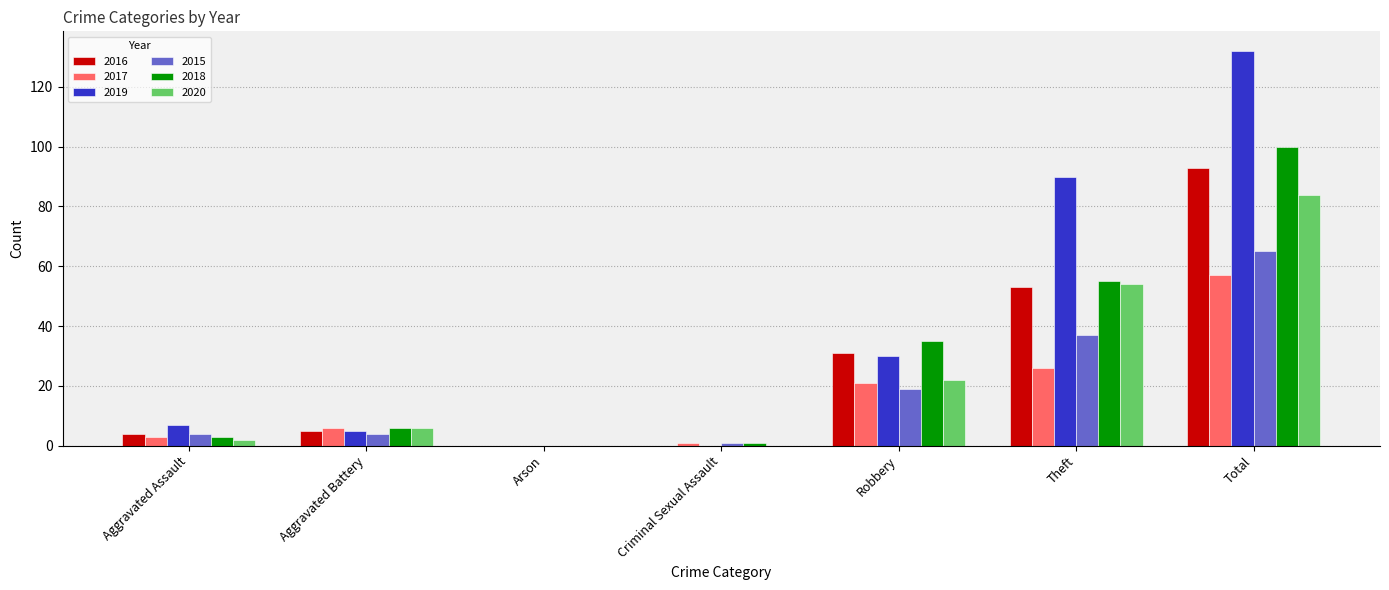

Which series changed the most between Aggravated Battery and Total?

2019